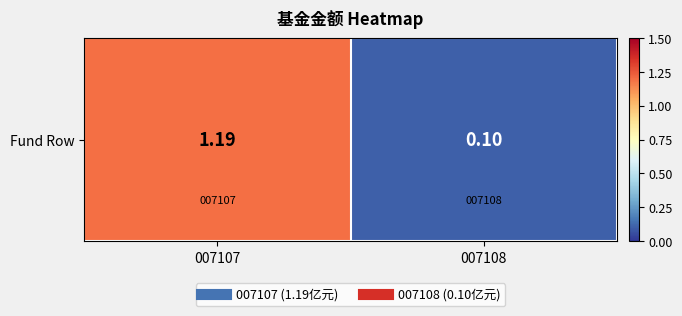

Which has a higher value, 007108 or 007107?

007107